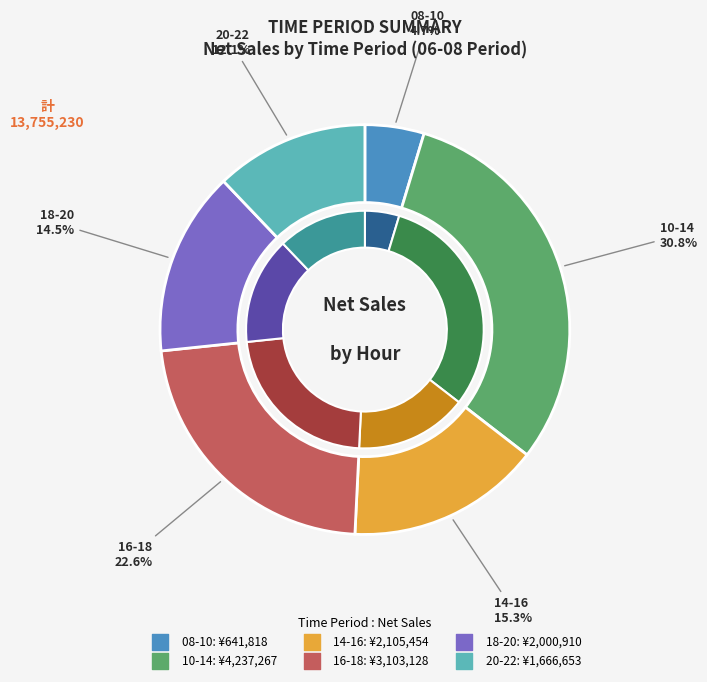

To the nearest percent, what portion does 20-22 represent?

12%